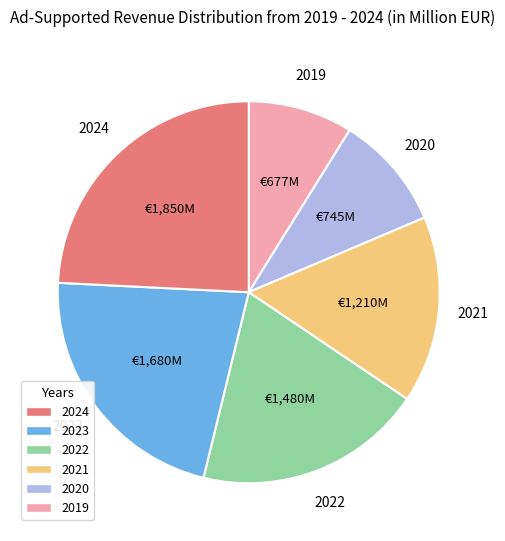

Is there any slice that represents more than half of the pie?

No